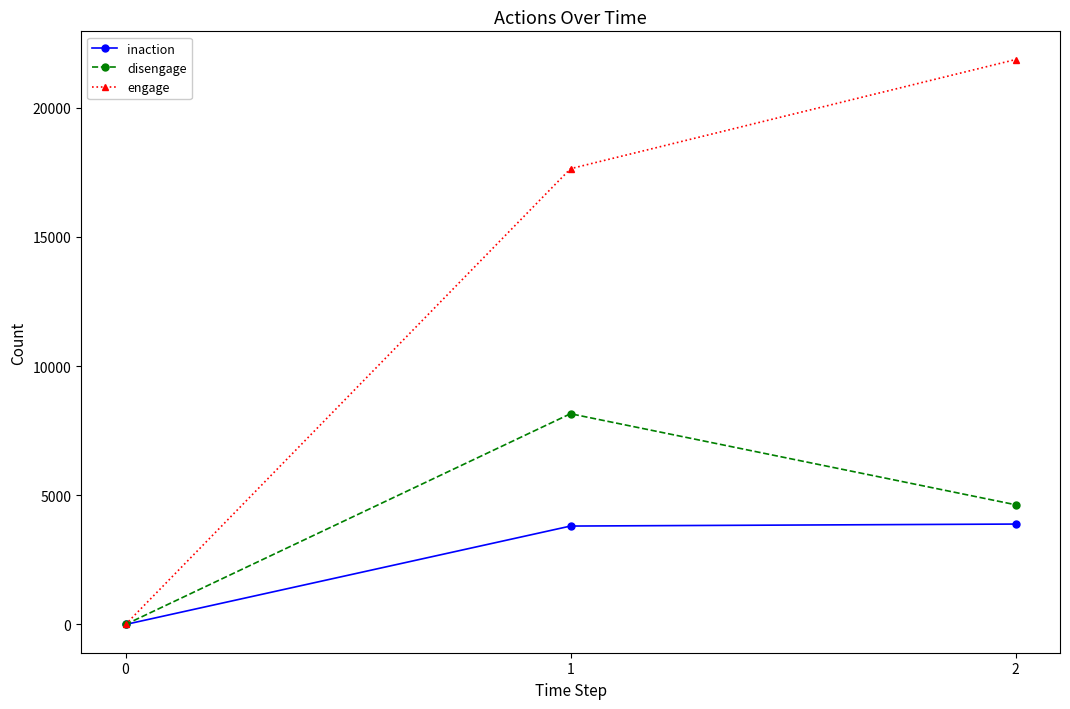

What value does the inaction series have at 2?

3887